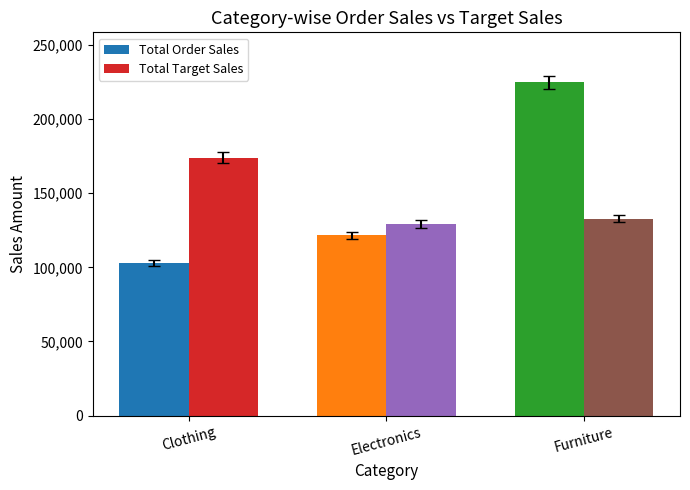

The Total Target Sales series shows 230225 at Furniture. True or false?

False